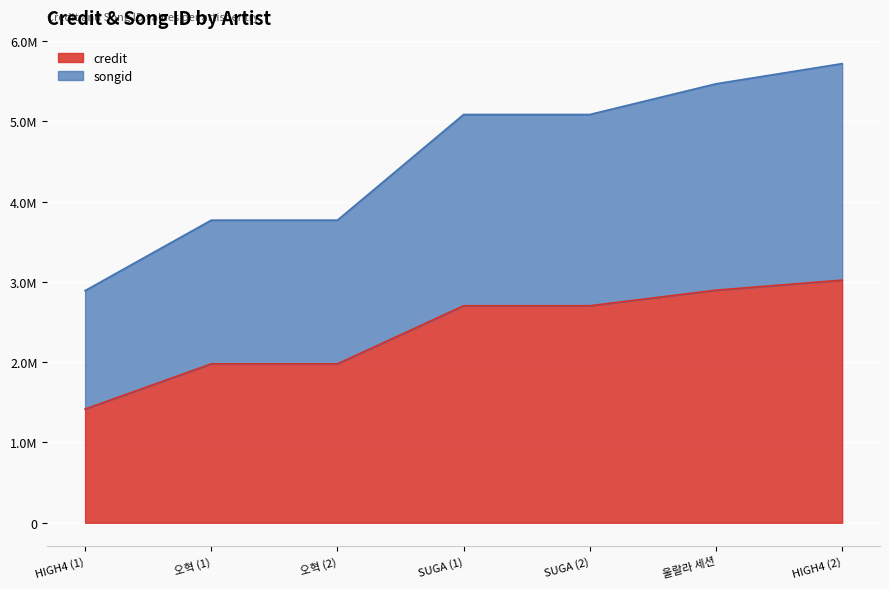

Reading left to right, extract all data points from this chart.

credit: HIGH4 (1)=1416581	오혁 (1)=1980001	오혁 (2)=1980001	SUGA (1)=2703963	SUGA (2)=2703963	울랄라 세션=2898252	HIGH4 (2)=3023107
songid: HIGH4 (1)=1475837	오혁 (1)=1790387	오혁 (2)=1790387	SUGA (1)=2383254	SUGA (2)=2383254	울랄라 세션=2571430	HIGH4 (2)=2698016